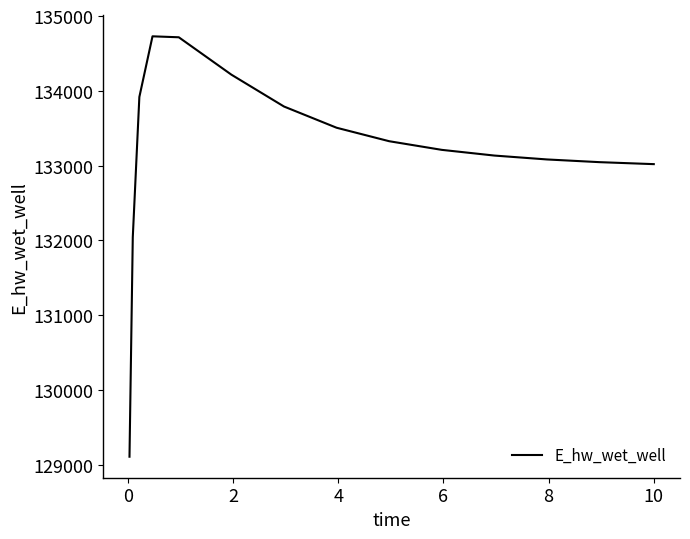

What is the minimum value shown in the chart?

129107.9